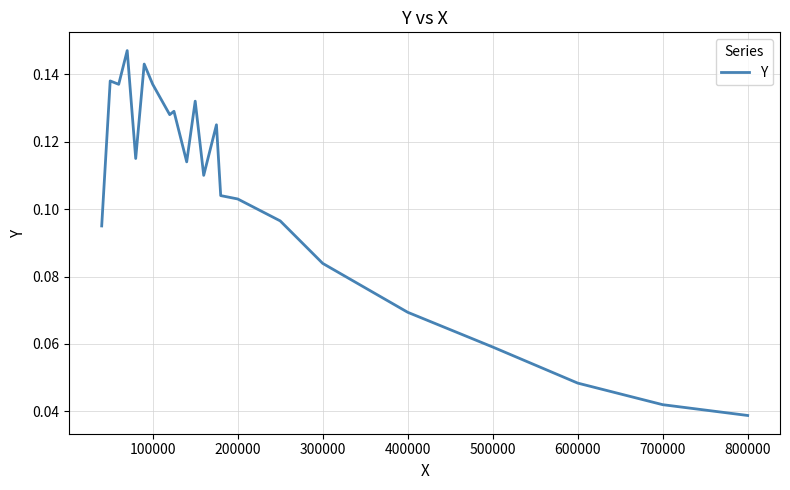

At which label is the value closest to 0?

800000